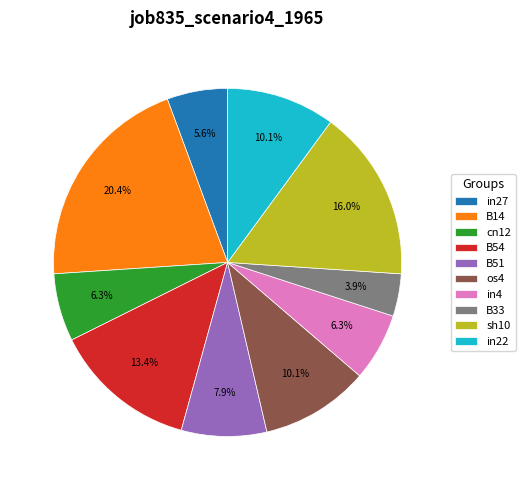

To the nearest percent, what is the difference between the largest and smallest slice percentages?

16%